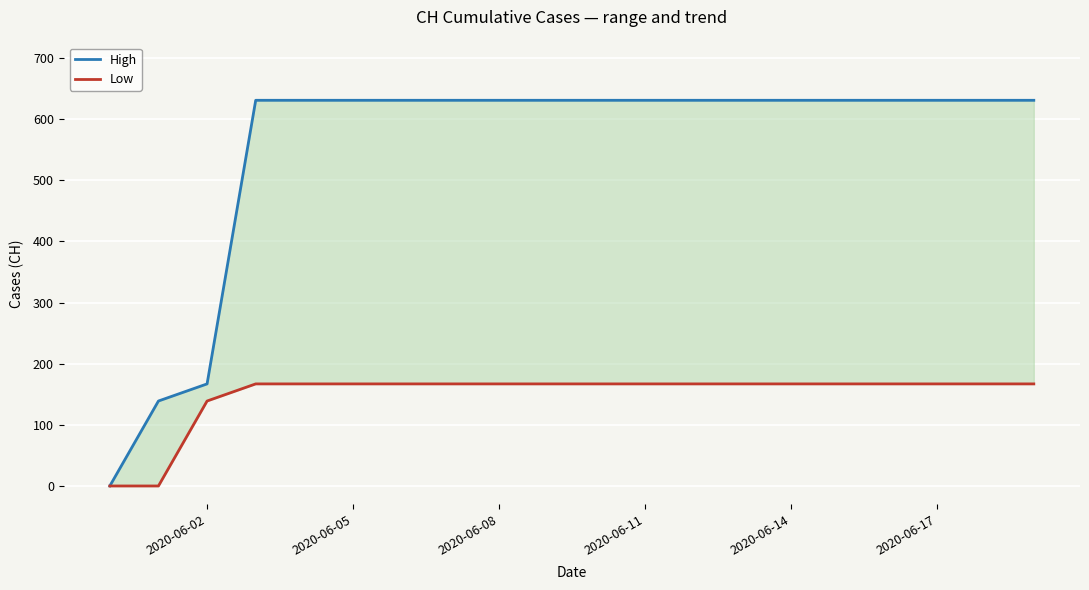

Reading left to right, what are all the values shown in this chart?

High: 0	139	167	631	631	631	631	631	631	631	631	631	631	631	631	631	631	631	631	631
Low: 0	0	139	167	167	167	167	167	167	167	167	167	167	167	167	167	167	167	167	167